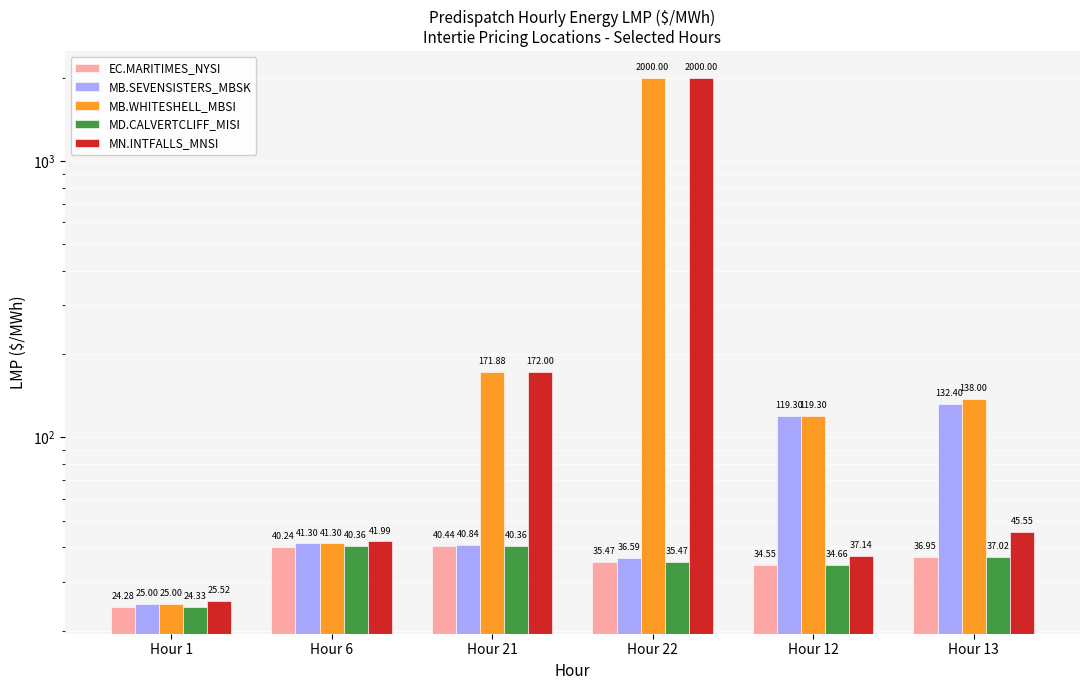

Reading left to right, what are all the values shown in this chart?

EC.MARITIMES_NYSI: 24.3	40.2	40.4	35.5	34.5	37.0
MB.SEVENSISTERS_MBSK: 25.0	41.3	40.8	36.6	119.3	132.4
MB.WHITESHELL_MBSI: 25.0	41.3	171.9	2000.0	119.3	138.0
MD.CALVERTCLIFF_MISI: 24.3	40.4	40.4	35.5	34.7	37.0
MN.INTFALLS_MNSI: 25.5	42.0	172.0	2000.0	37.1	45.5